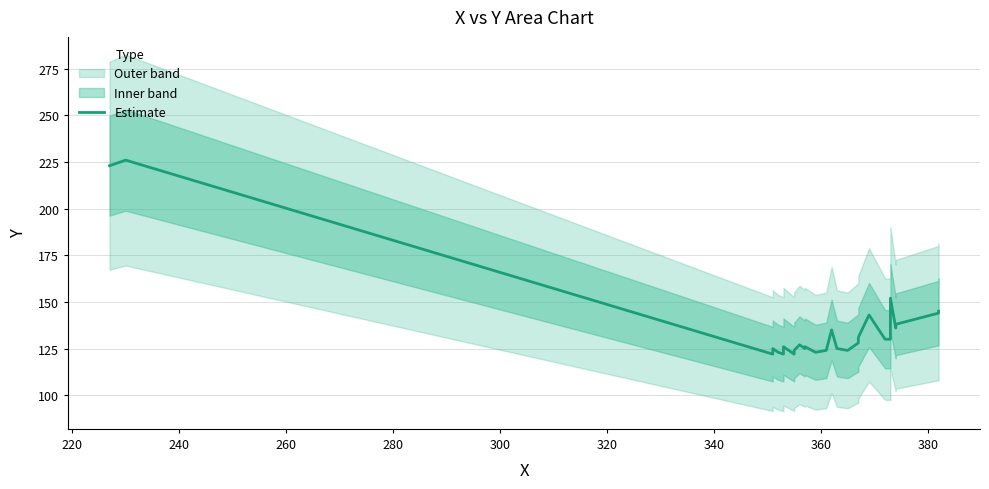

How many lines are shown in the chart?

1